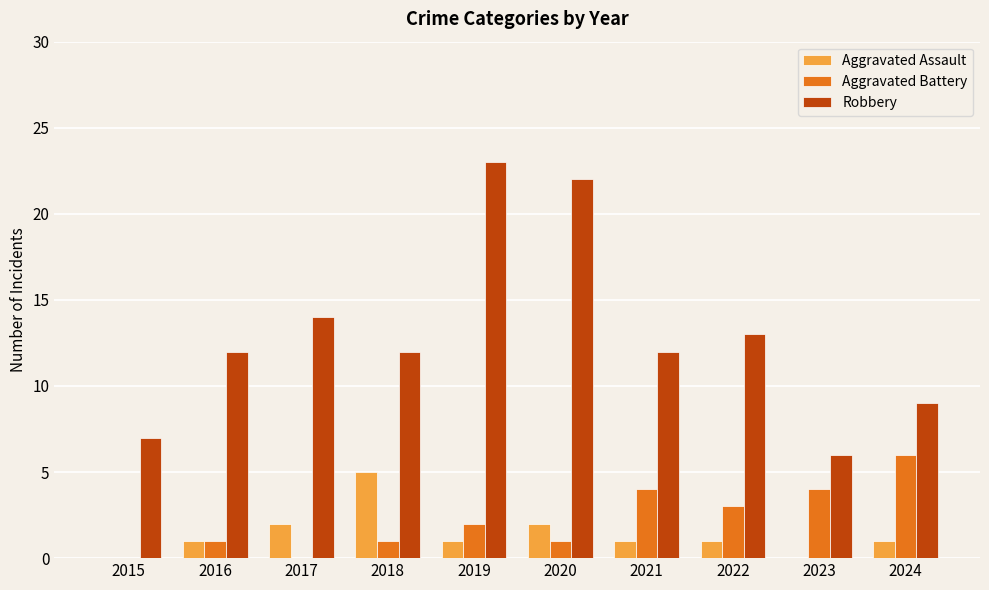

Is it true that Robbery equals 22 at 2020?

True